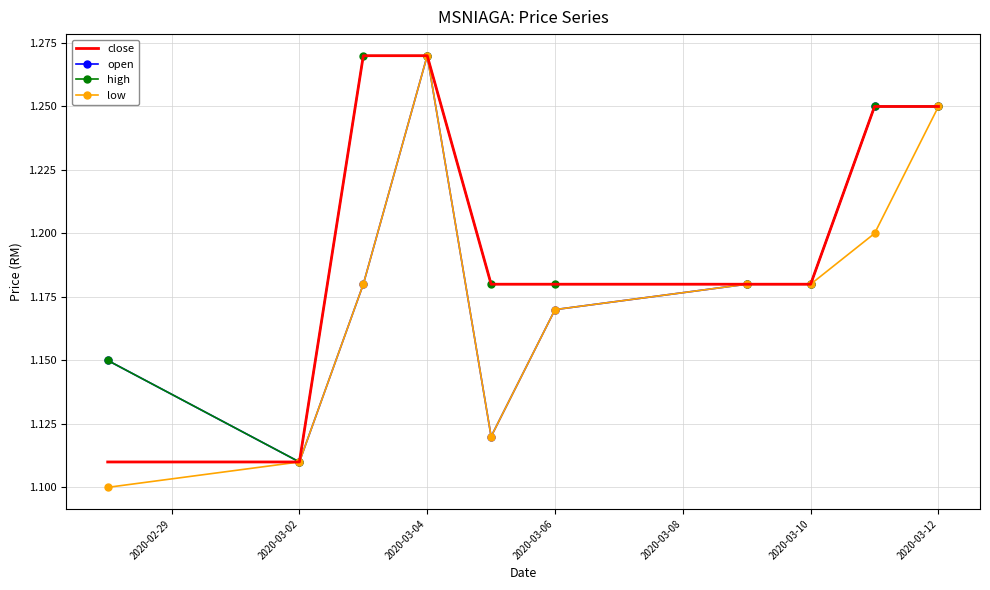

Rank the series by their average value, from highest to lowest.

high, close, open, low